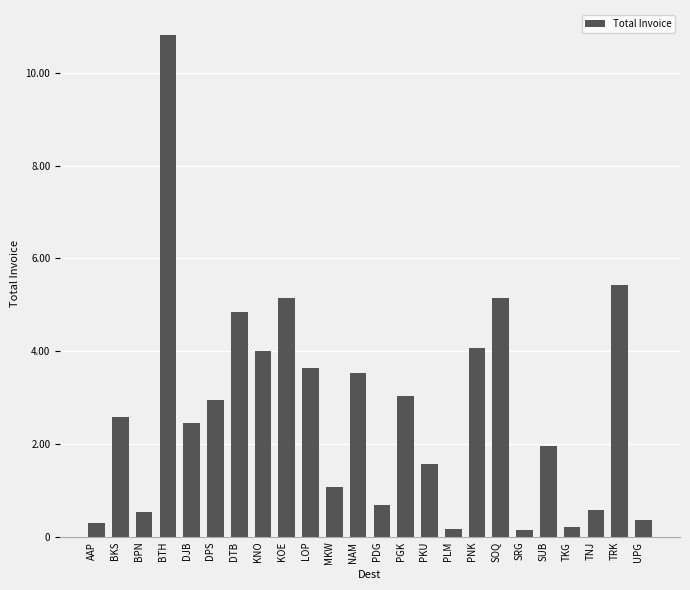

What is the difference between the values at TNJ and TRK?

4846639.2